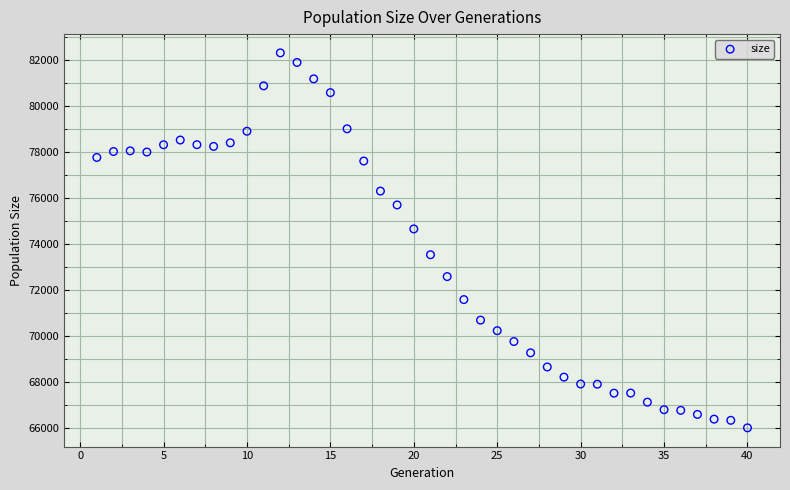

What is the range of X values (max minus min)?

39